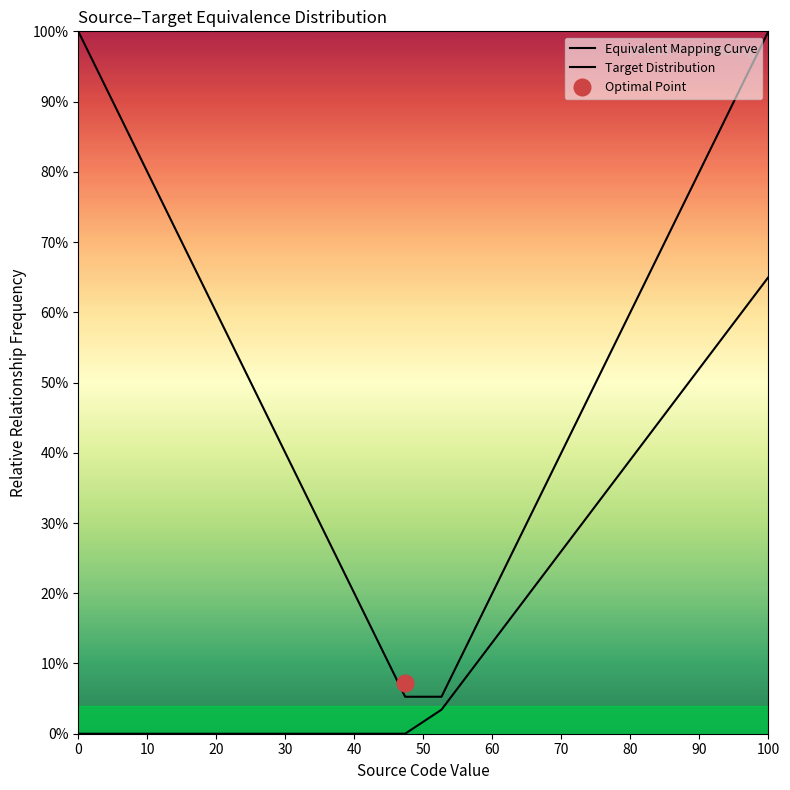

True or false: Target Distribution has a value of 0.0 at 20.

True